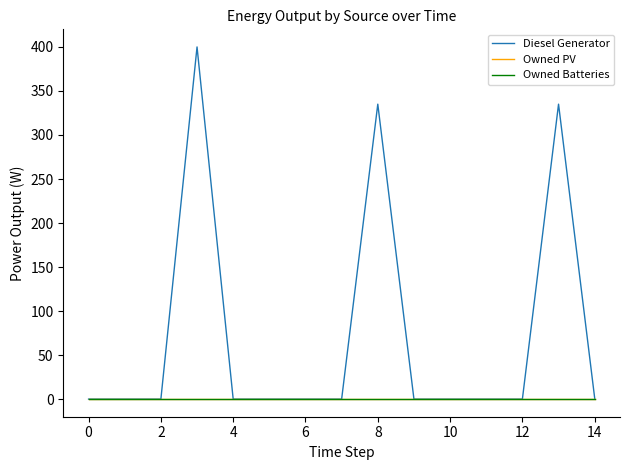

True or false: Diesel Generator and Owned Batteries cross at least once.

False